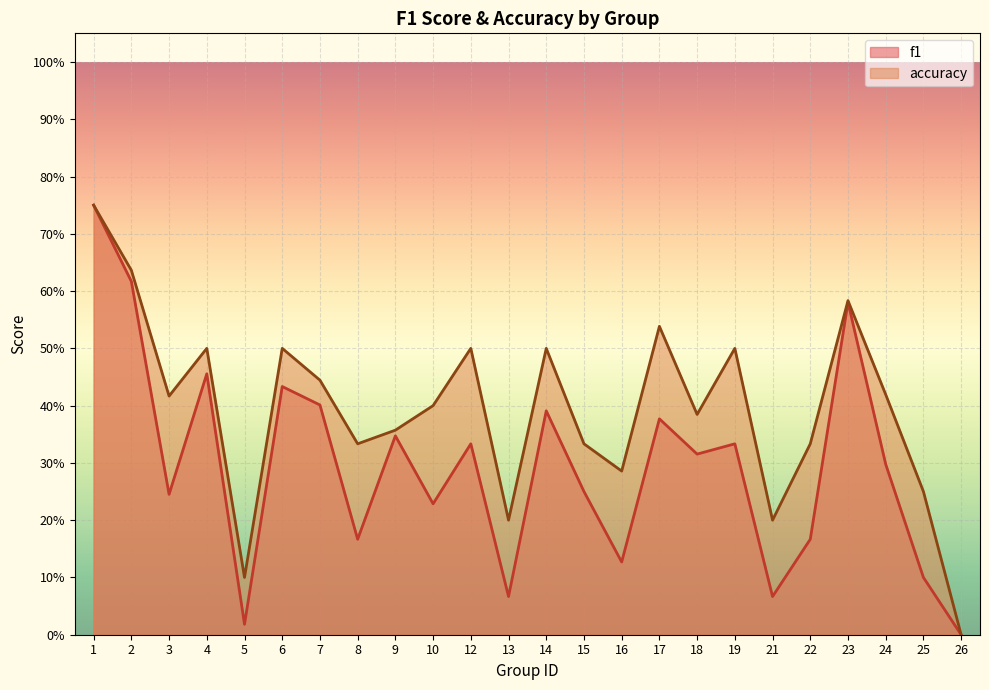

At which label does accuracy reach its minimum?

26